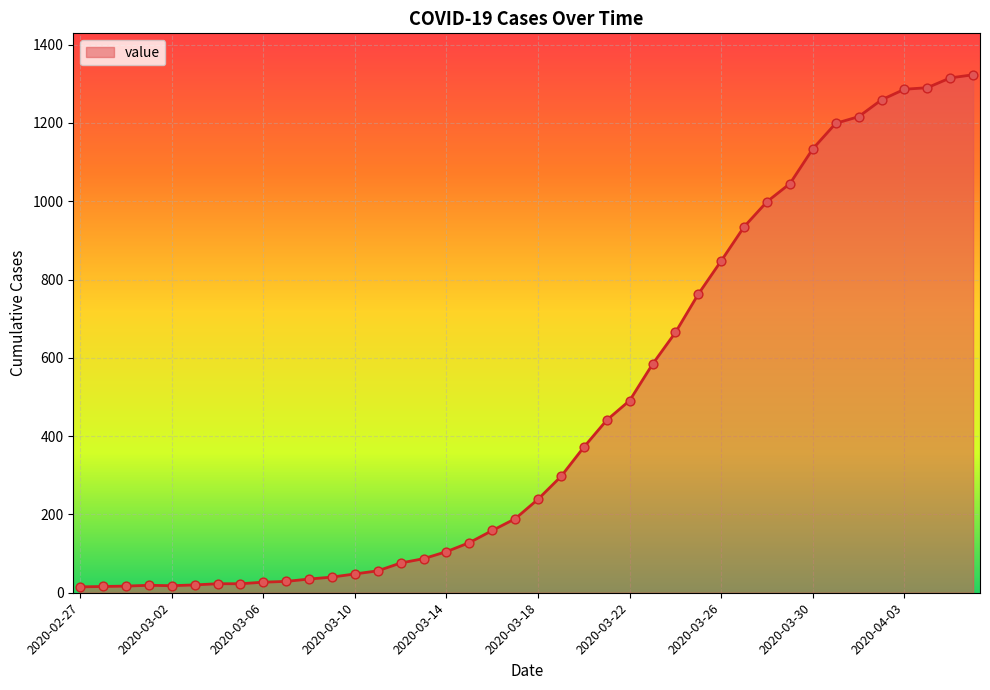

What is the maximum value shown in the chart?

1323